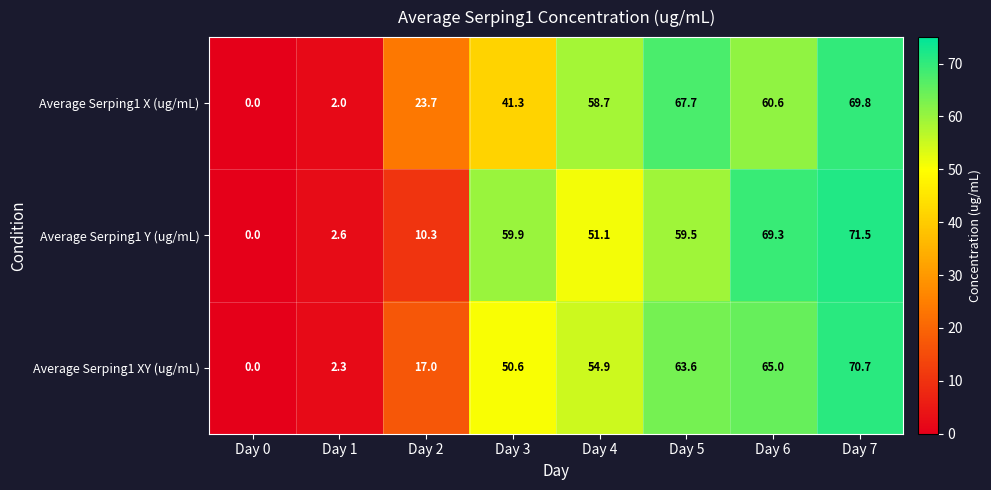

Which category has the highest value in the Average Serping1 Y (ug/mL) series?

Day 7